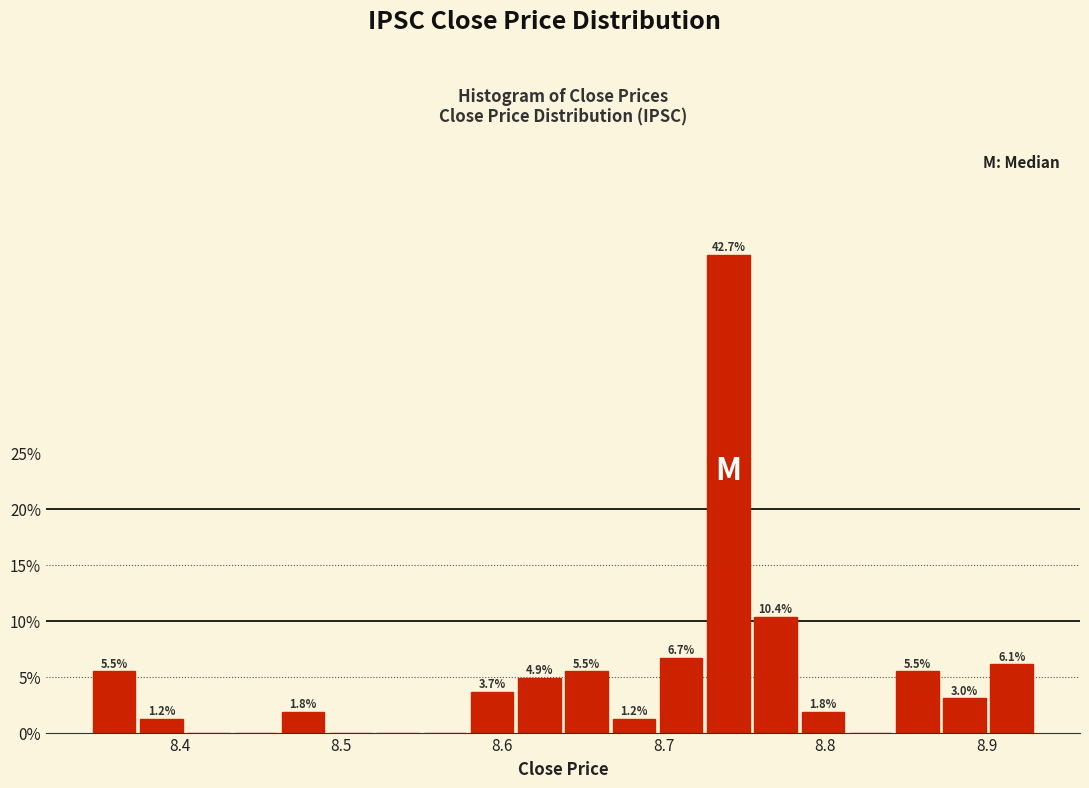

Around what value on the x-axis is the tallest bar? Give the approximate position of its centre, as read against the axis.

8.74